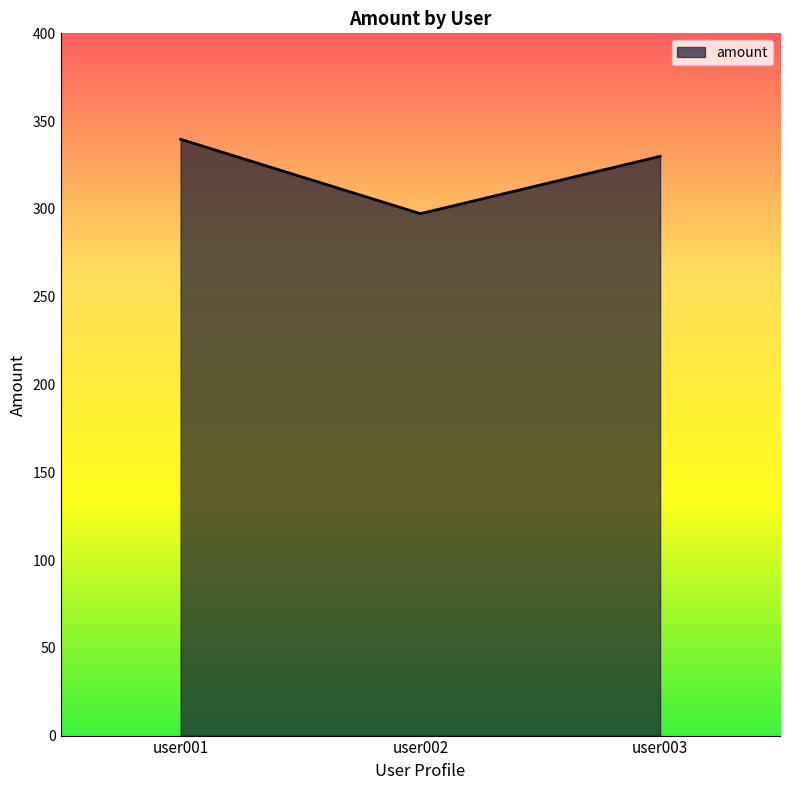

What is the approximate value at user001?

339.7